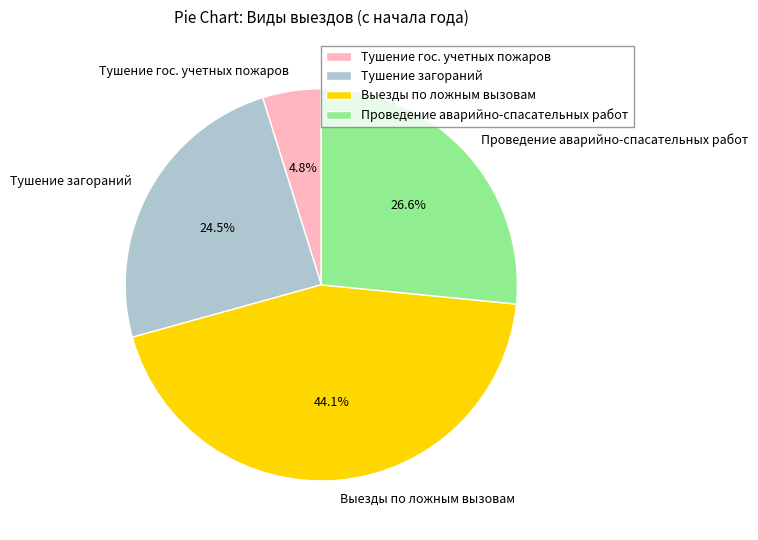

Is it true that Проведение аварийно-спасательных работ is 27% of the pie?

True